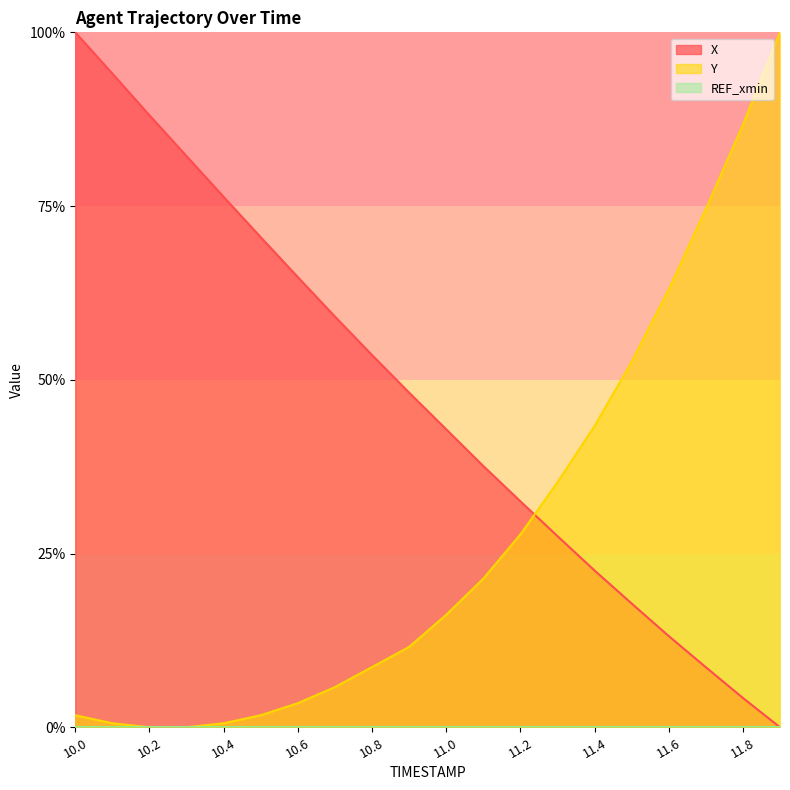

What position from the left is 10.4?

5